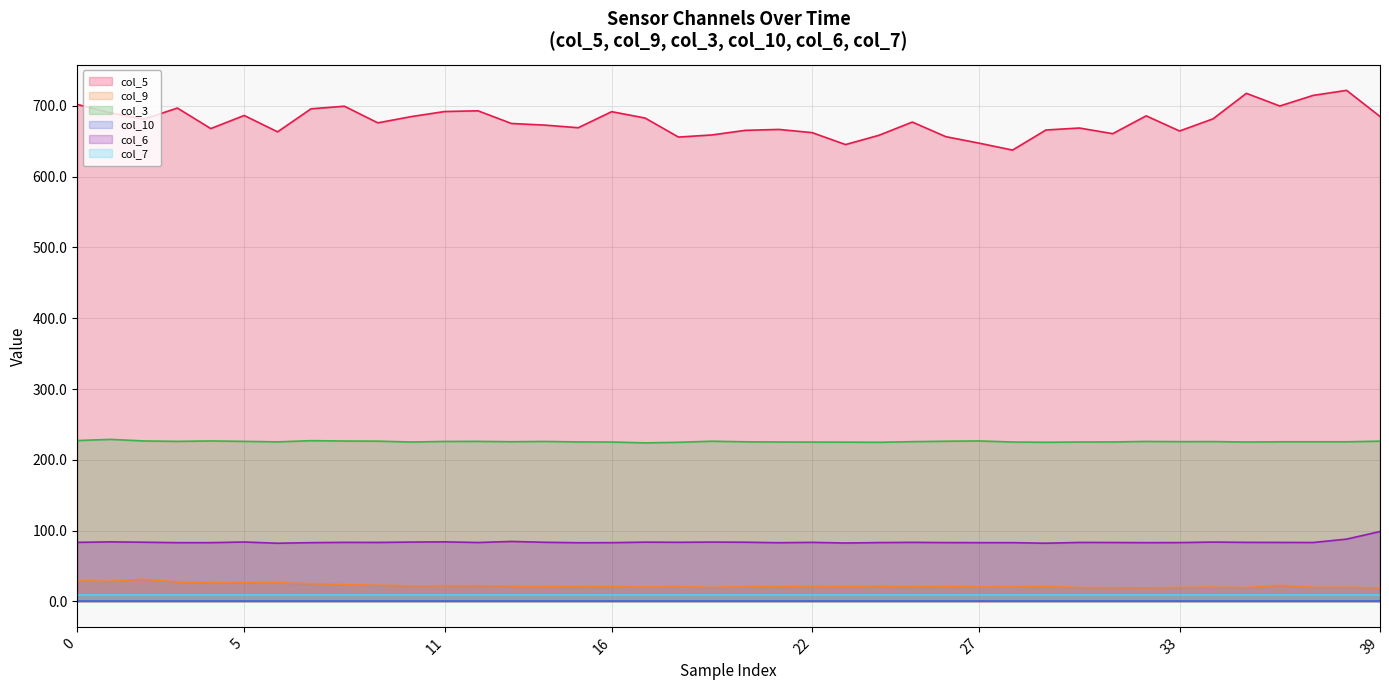

What is the value of the col_3 point at the 12th from the left?

226.6